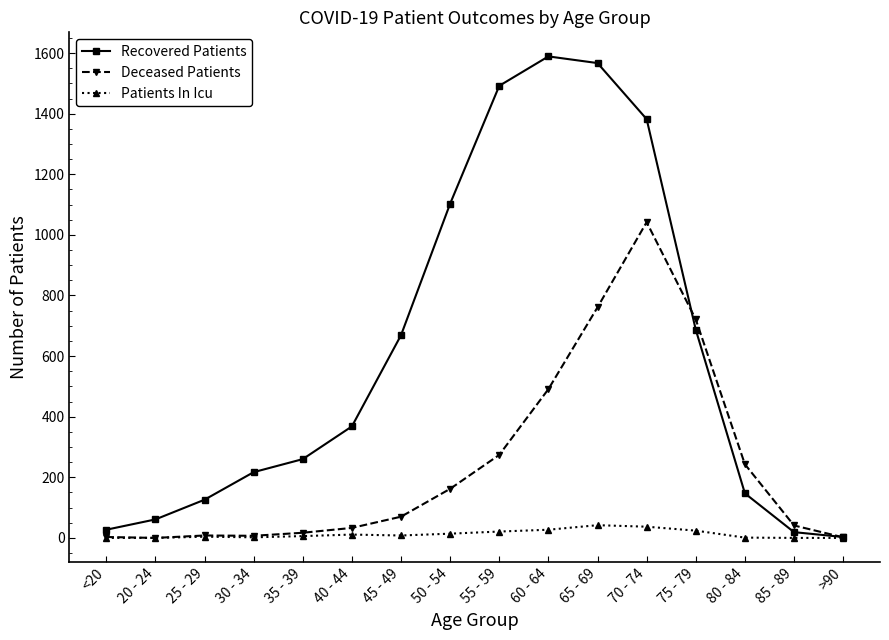

Which series has the widest spread of values?

Recovered Patients